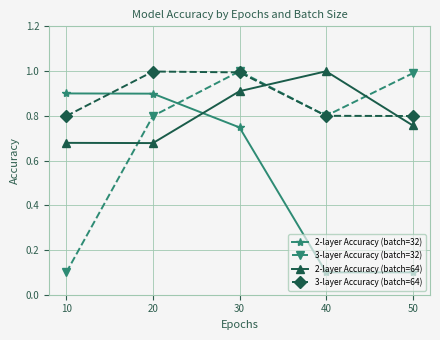

True or false: 2-layer Accuracy (batch=32) has more than 1 interior local peaks.

False